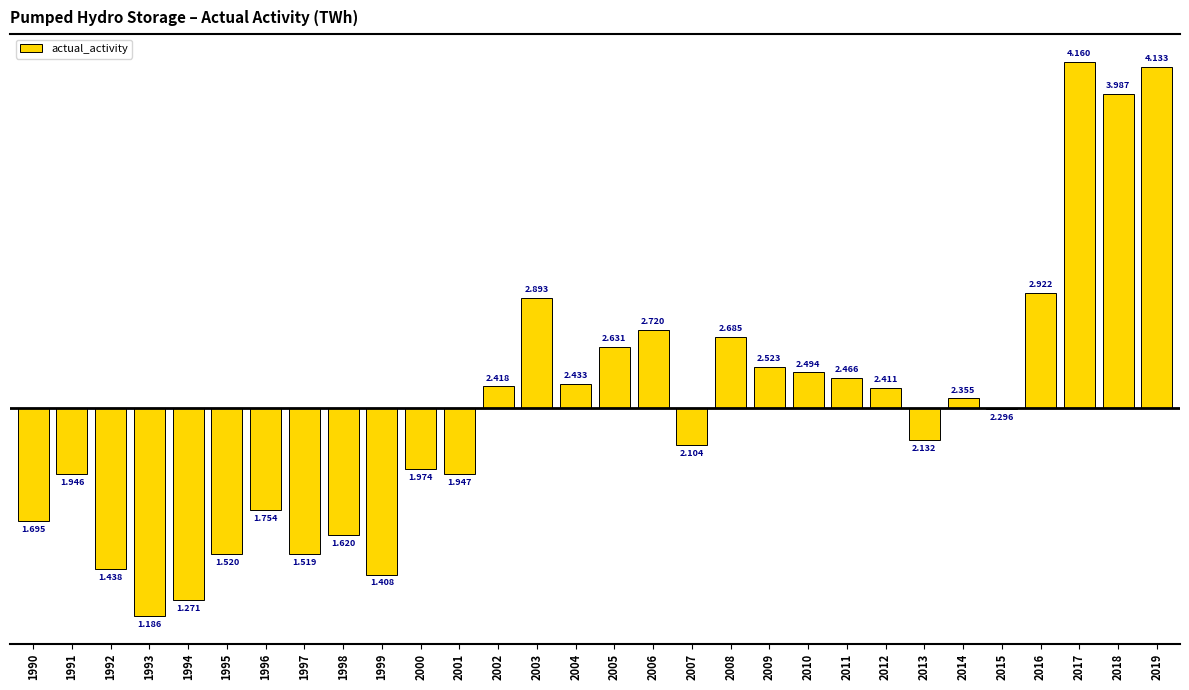

Are the bars grouped side by side (vs. stacked)?

No